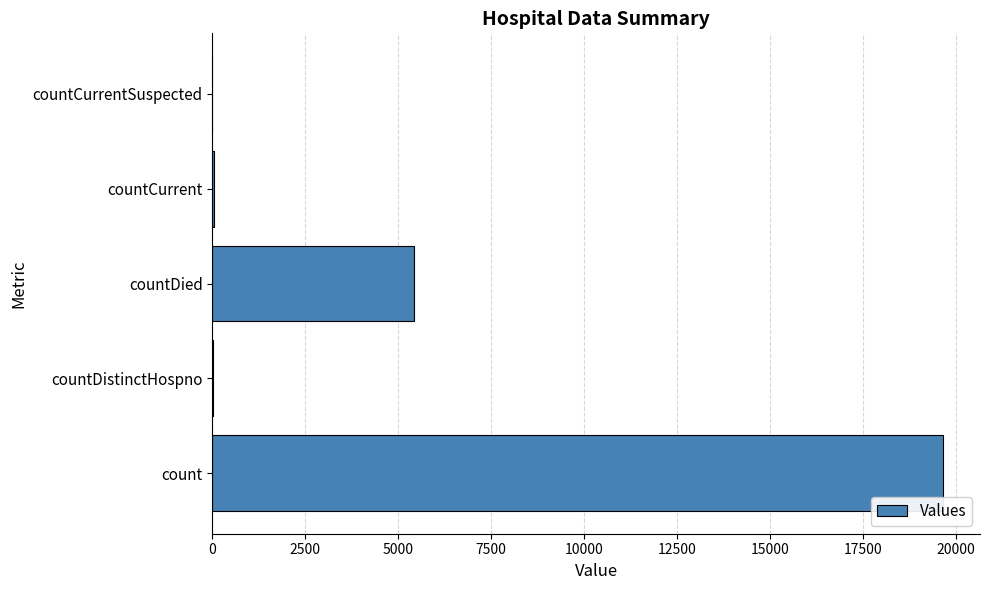

Count the number of categories in the chart.

5